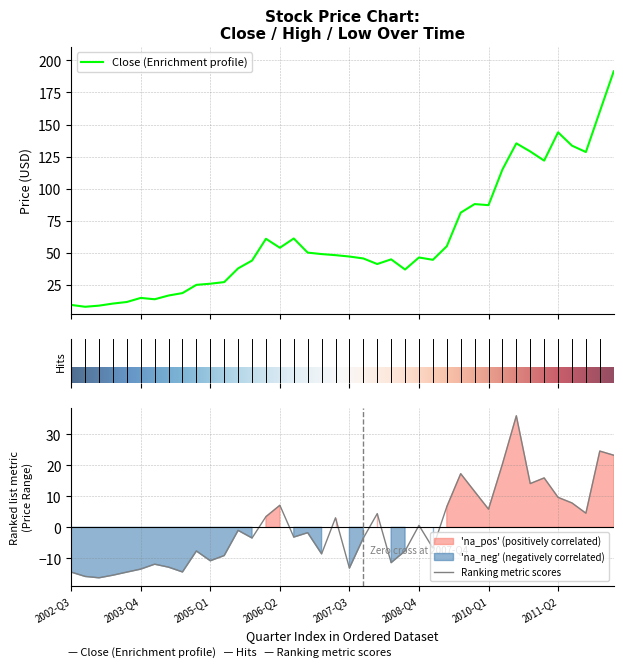

What is the minimum value for Close (Enrichment profile)?

7.8